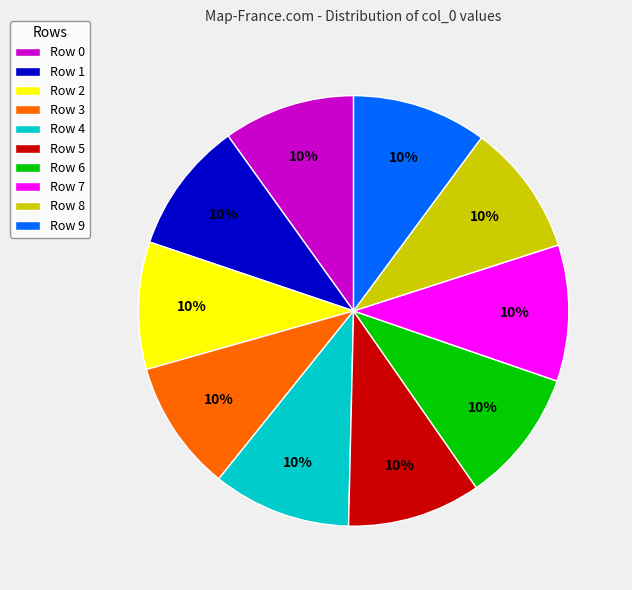

To the nearest percent, what is the combined percentage of Row 9 and Row 6?

20%